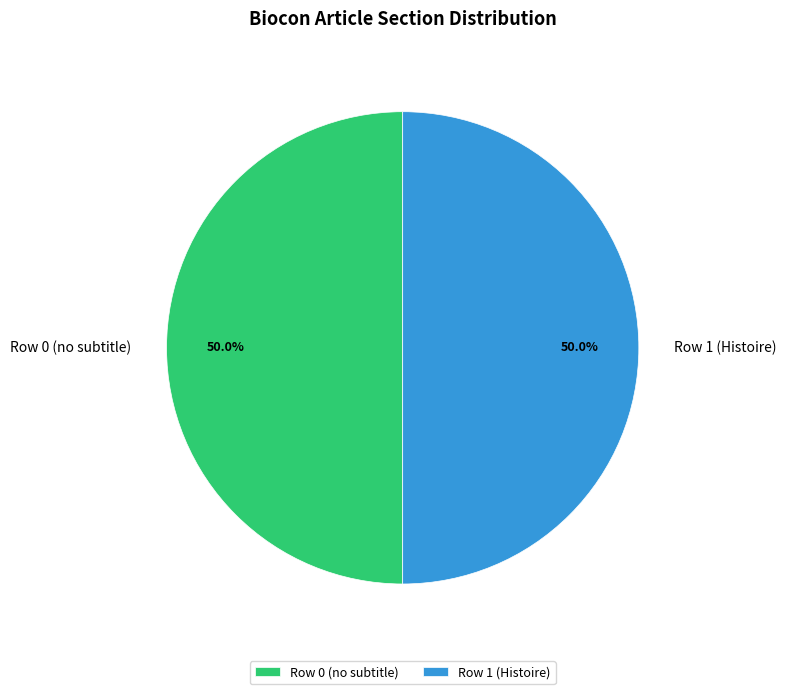

How many segments does this pie chart have?

2